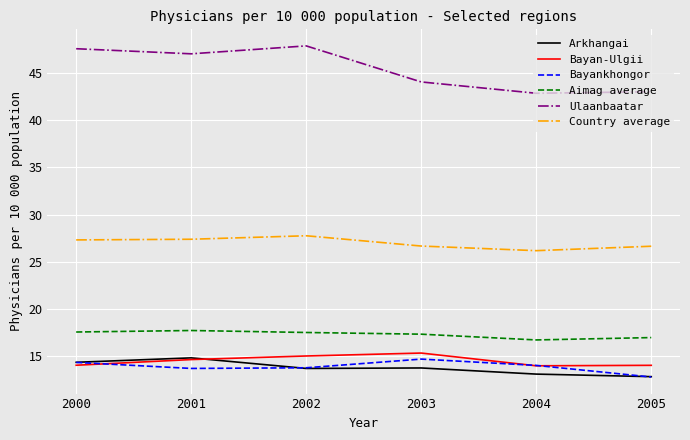

How many series are shown in this chart?

6